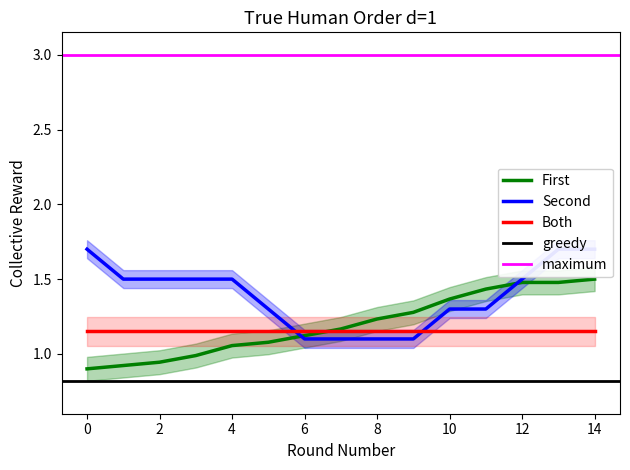

What is the difference between the maximum and second lowest values in the y series?

0.6